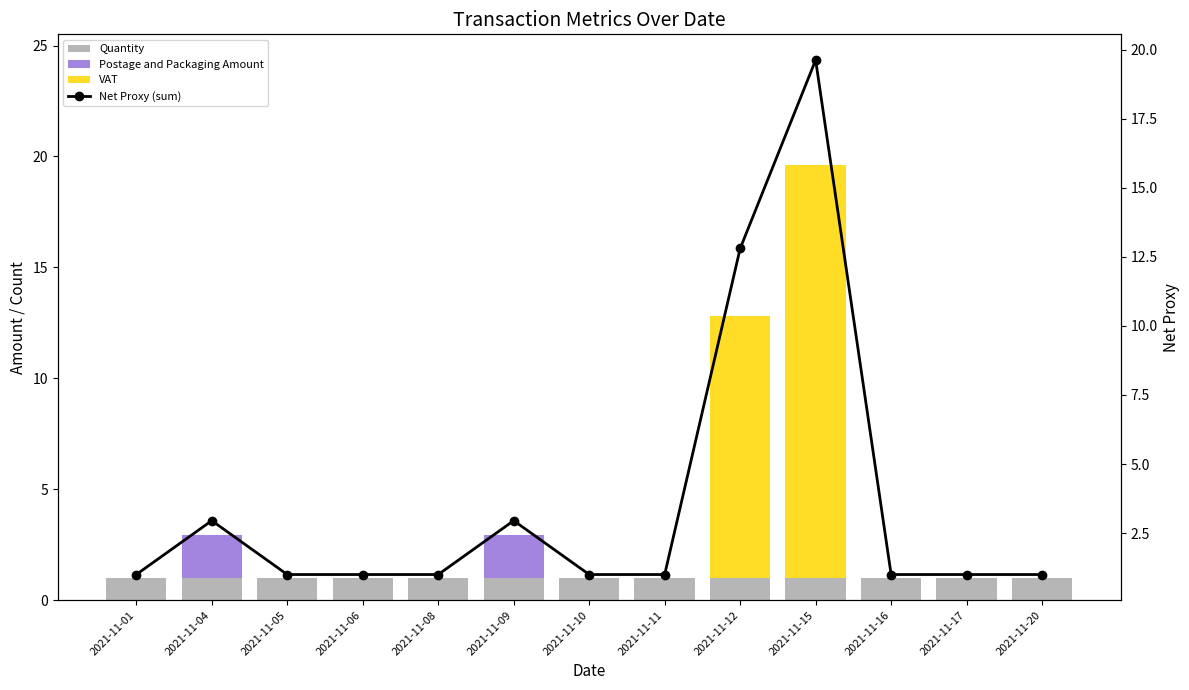

At how many categories does at least one series exceed 16?

1